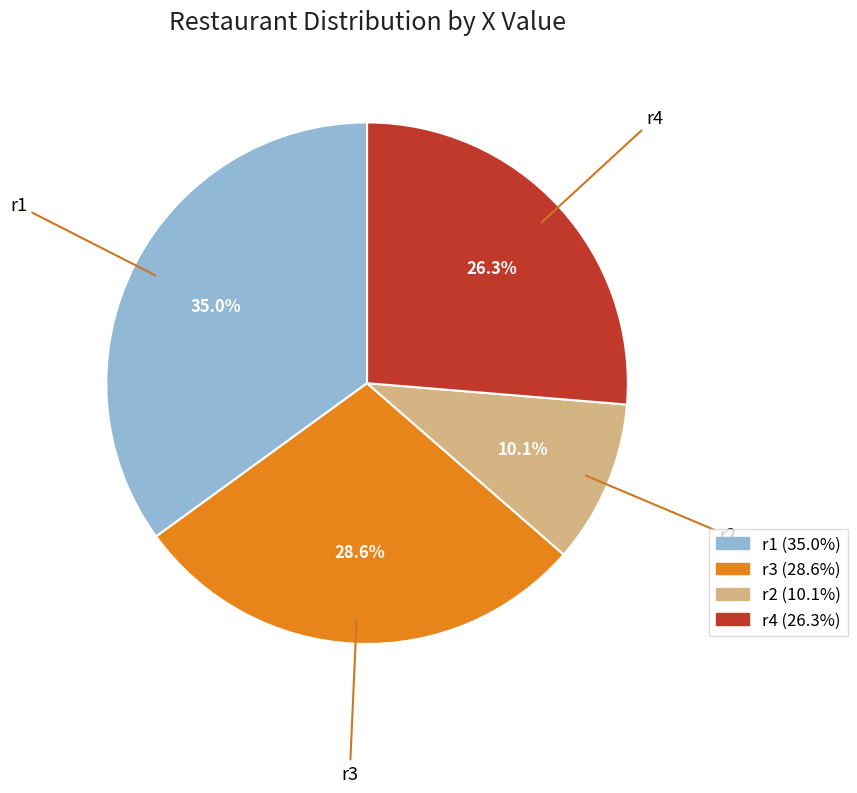

To the nearest percent, what is the average slice percentage?

25%